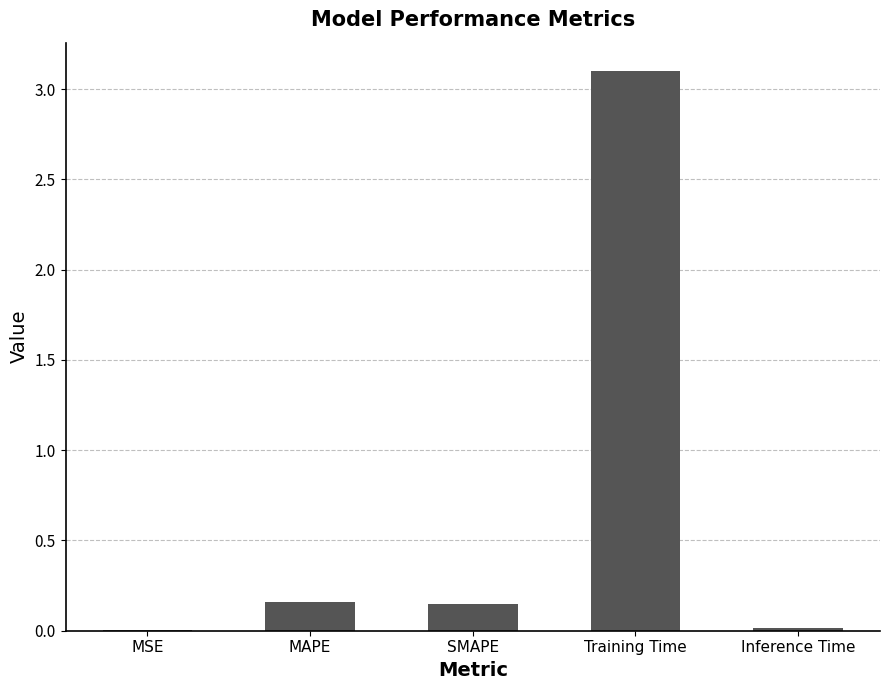

The value at Training Time is 4.8. True or false?

False